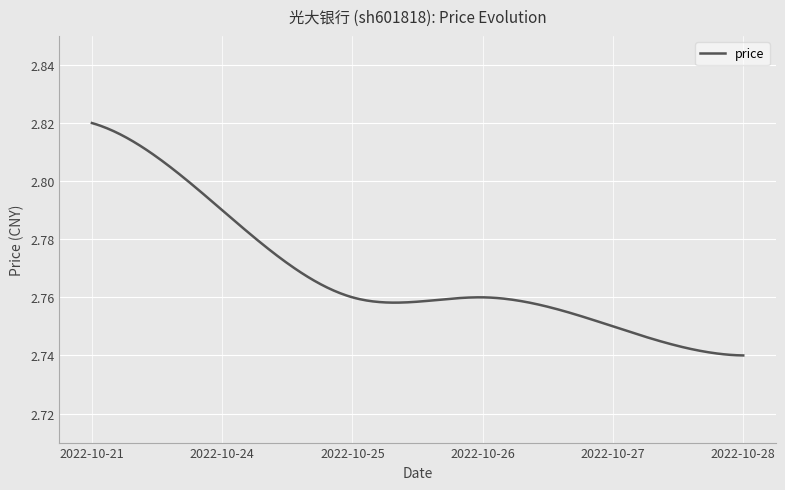

Count the values in the range 2 to 3.

300